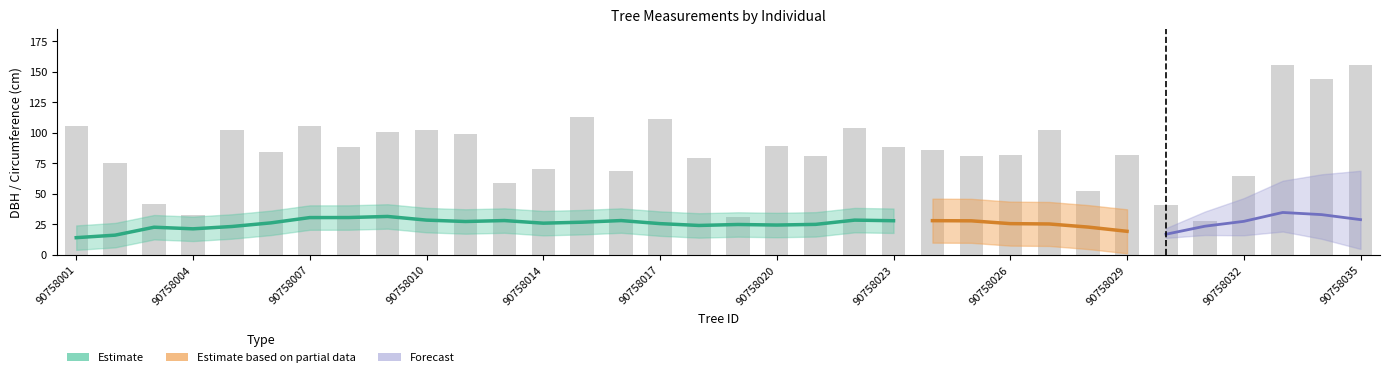

Where does the circunferencia_normal series first go above 85?

90758001